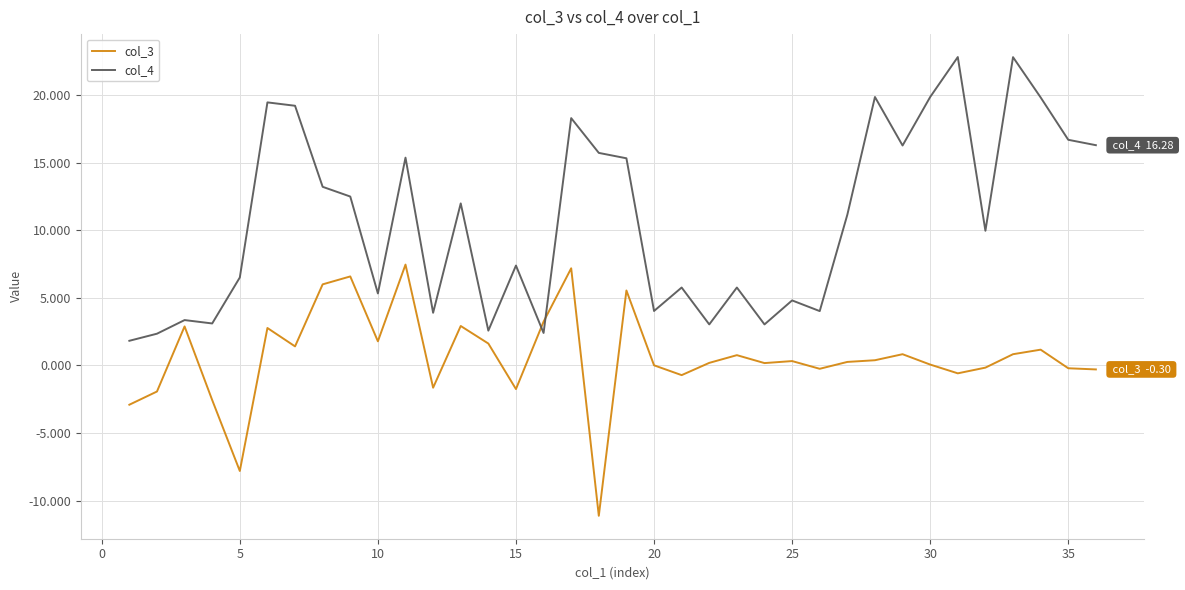

True or false: col_4 and col_3 cross at least once.

True